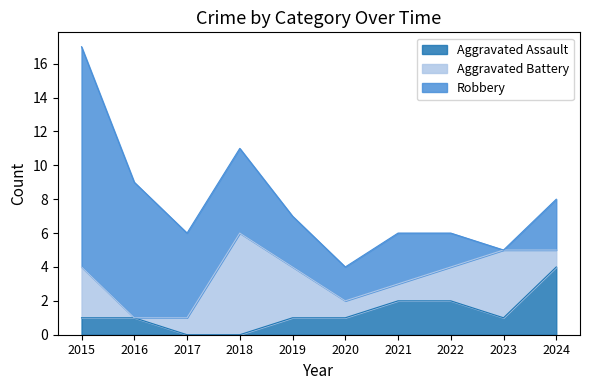

How many intersections are there between Aggravated Assault and Aggravated Battery?

3